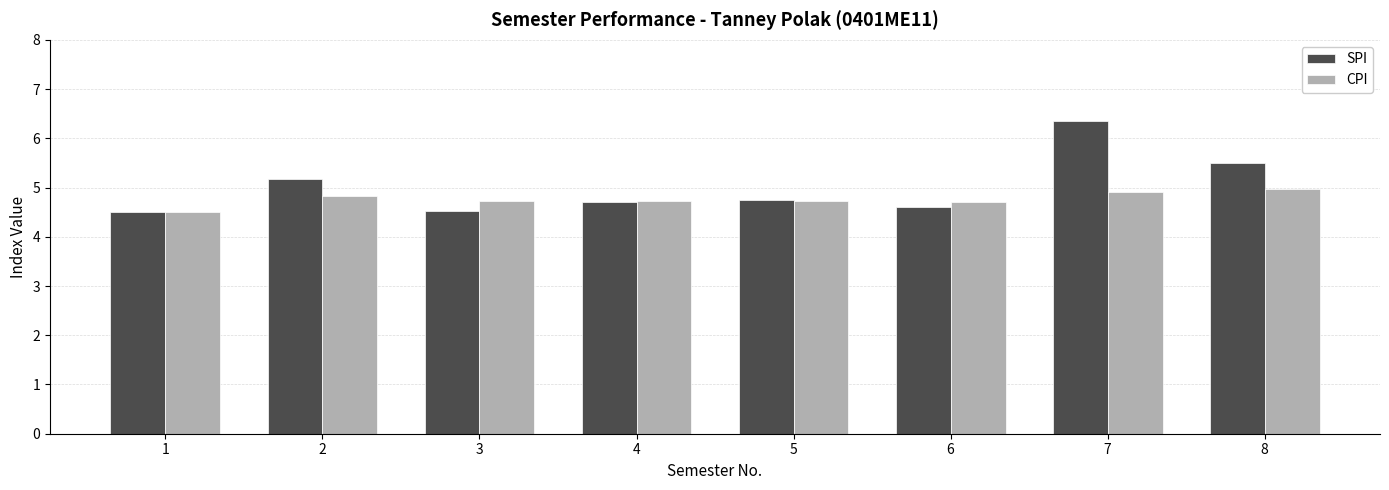

Read the CPI value at 3.

4.7